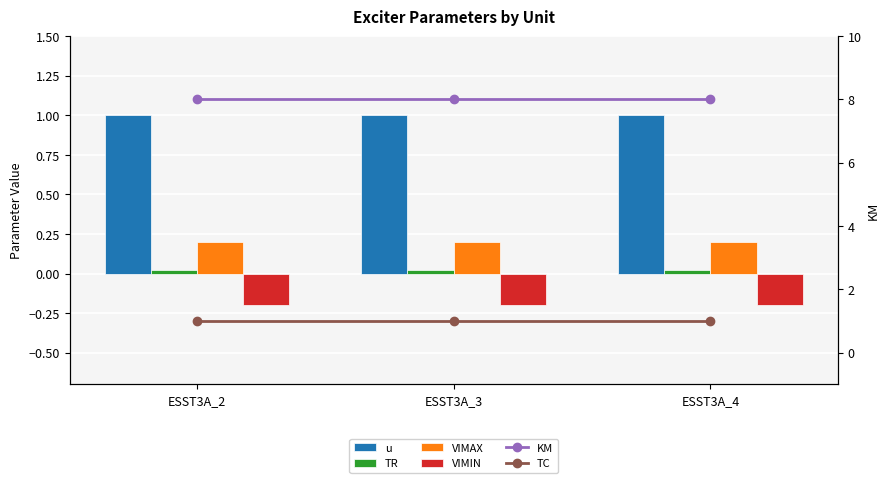

Reading left to right, extract all data points from this chart.

u: ESST3A_2=1.0	ESST3A_3=1.0	ESST3A_4=1.0
TR: ESST3A_2=0.0	ESST3A_3=0.0	ESST3A_4=0.0
VIMAX: ESST3A_2=0.2	ESST3A_3=0.2	ESST3A_4=0.2
VIMIN: ESST3A_2=-0.2	ESST3A_3=-0.2	ESST3A_4=-0.2
KM: ESST3A_2=8.0	ESST3A_3=8.0	ESST3A_4=8.0
TC: ESST3A_2=1.0	ESST3A_3=1.0	ESST3A_4=1.0